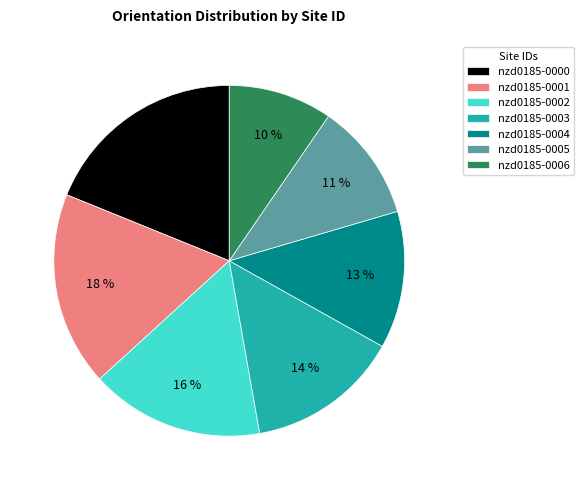

To the nearest percent, what is the average slice percentage?

14%